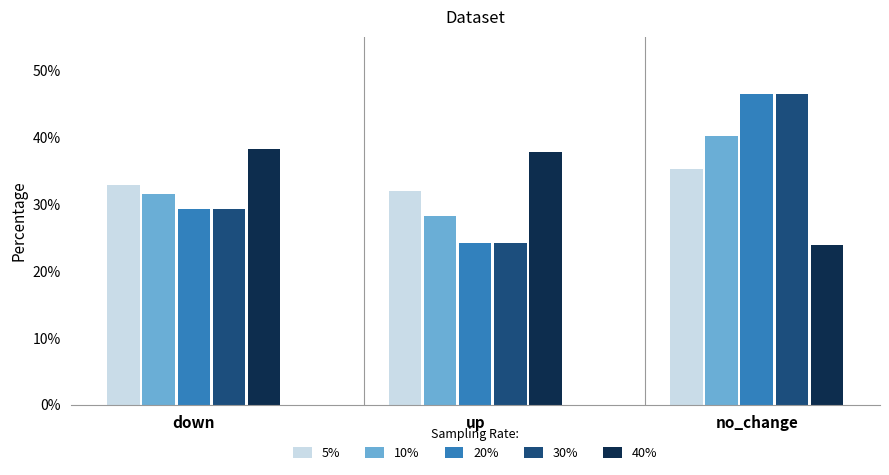

Between down and up, which series saw the biggest shift?

20%